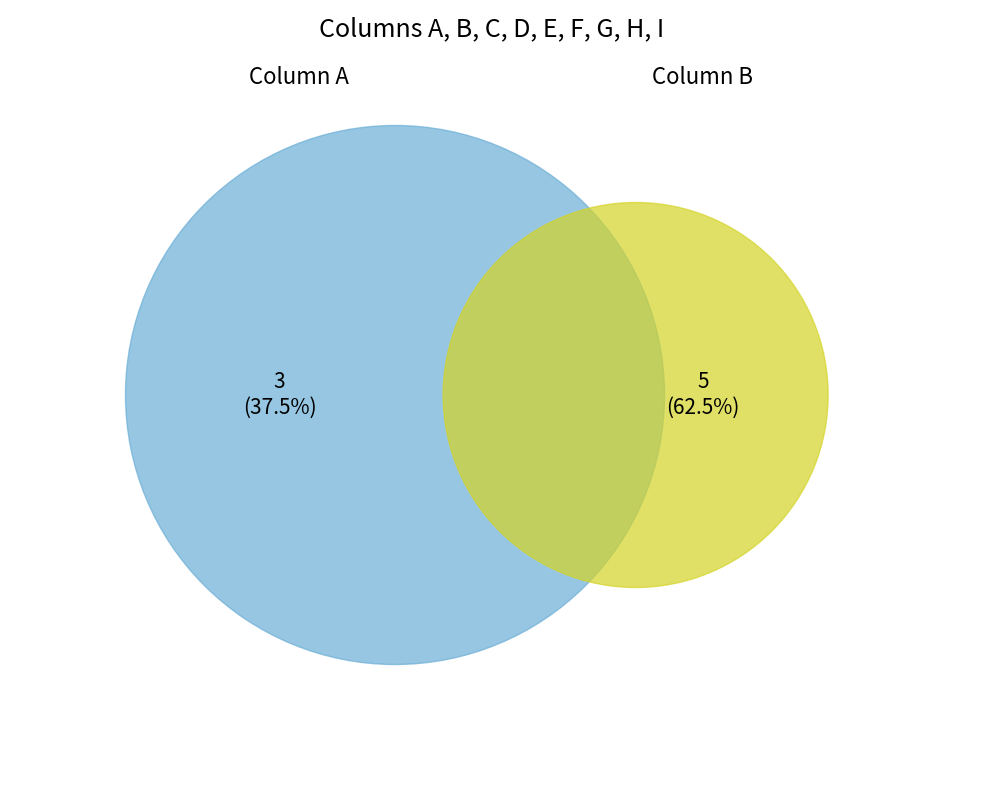

Does G account for over 50% of the chart?

No